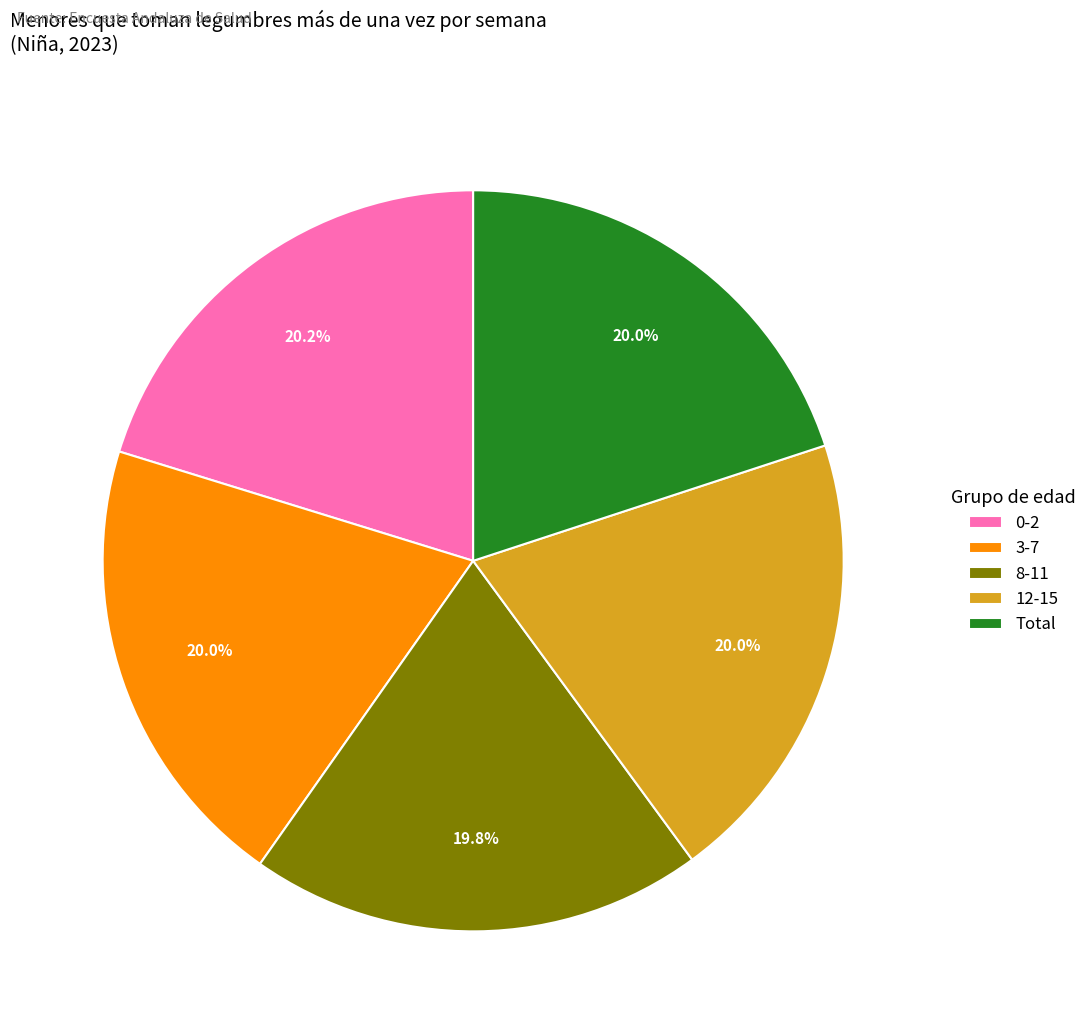

What is the total percentage of Total and 3-7?

40.0%